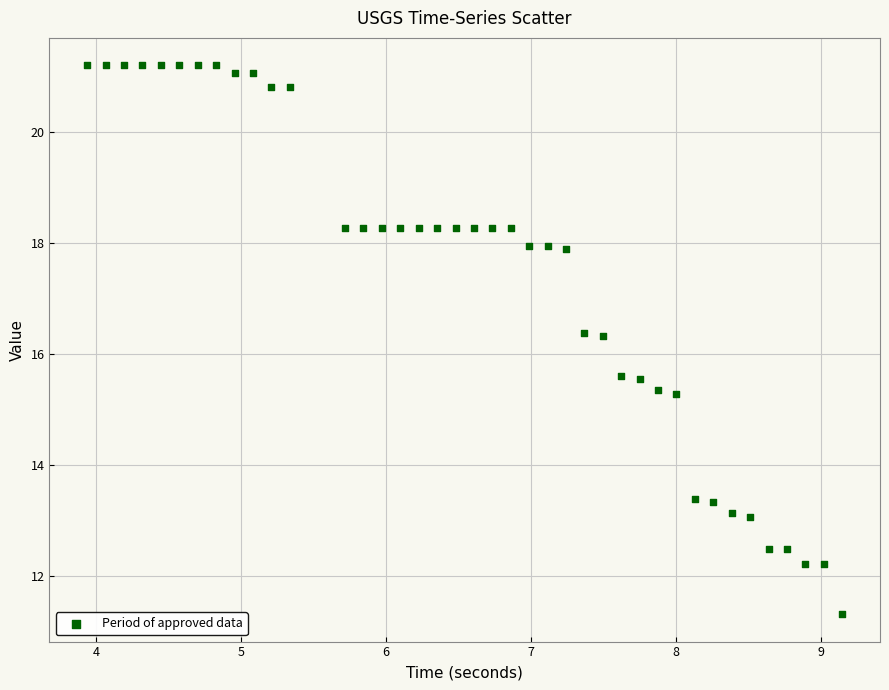

What is the range of Y values (max minus min)?

9.9